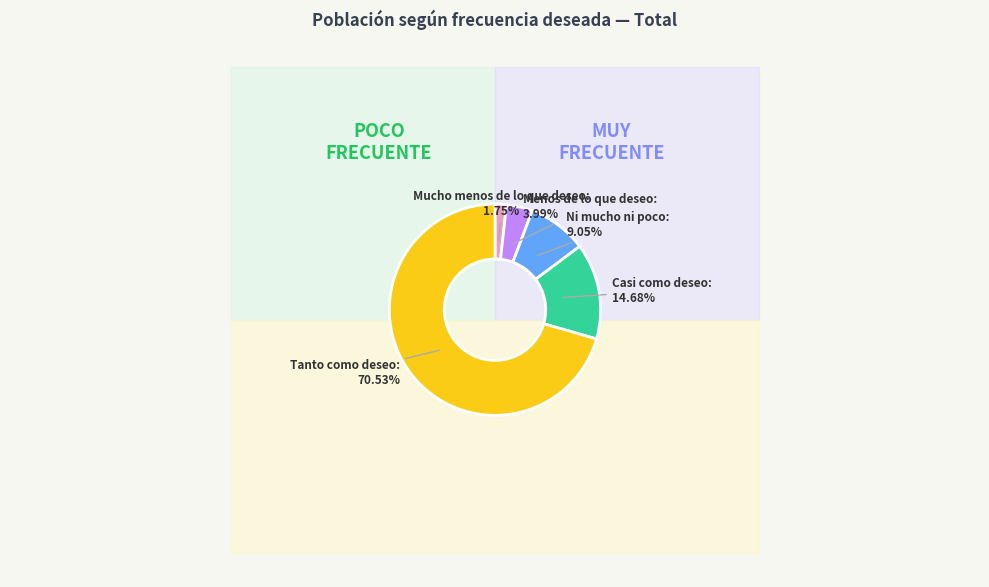

What percentage is NOT represented by Mucho menos de lo que deseo?

98.3%